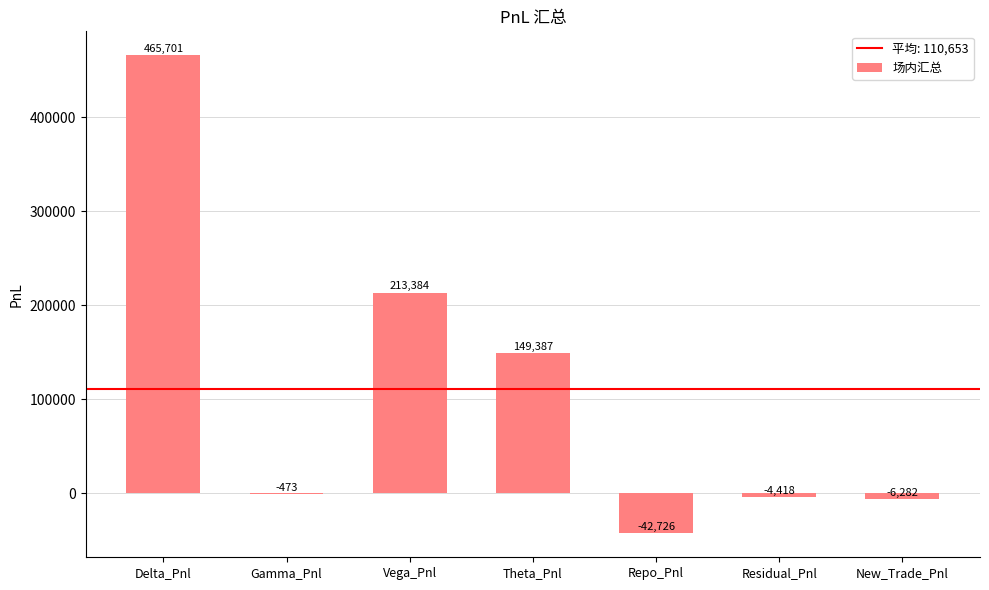

How many data points does each series have?

7